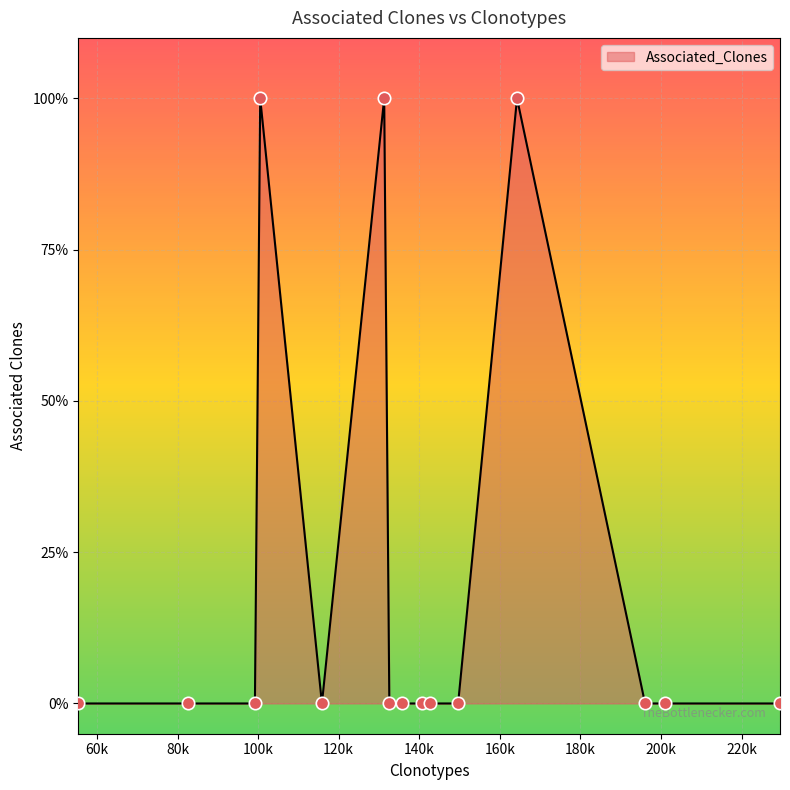

Does the chart have visible grid lines?

Yes